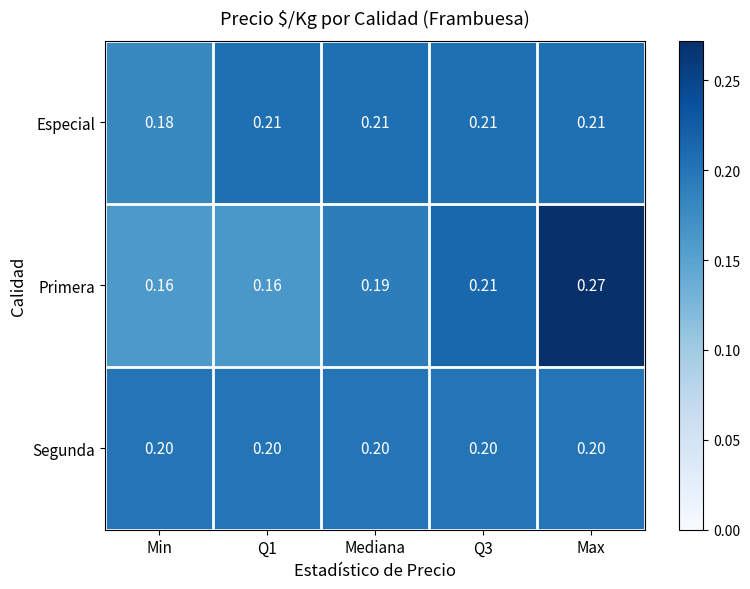

Where is Especial nearest to the value 0?

Min